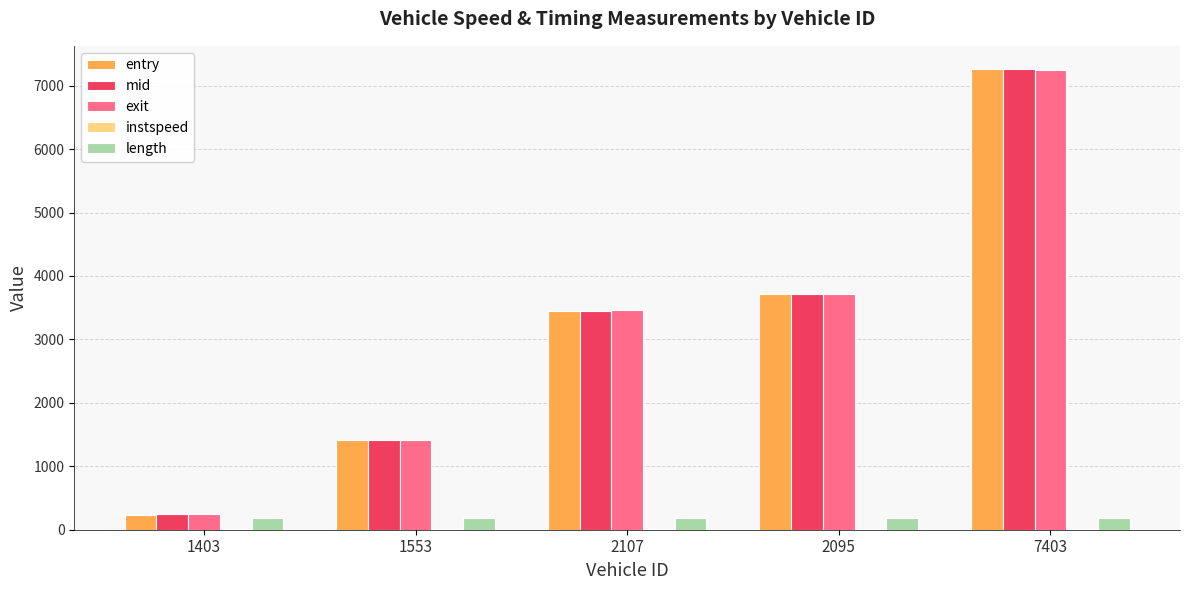

Are the bars grouped side by side (vs. stacked)?

Yes